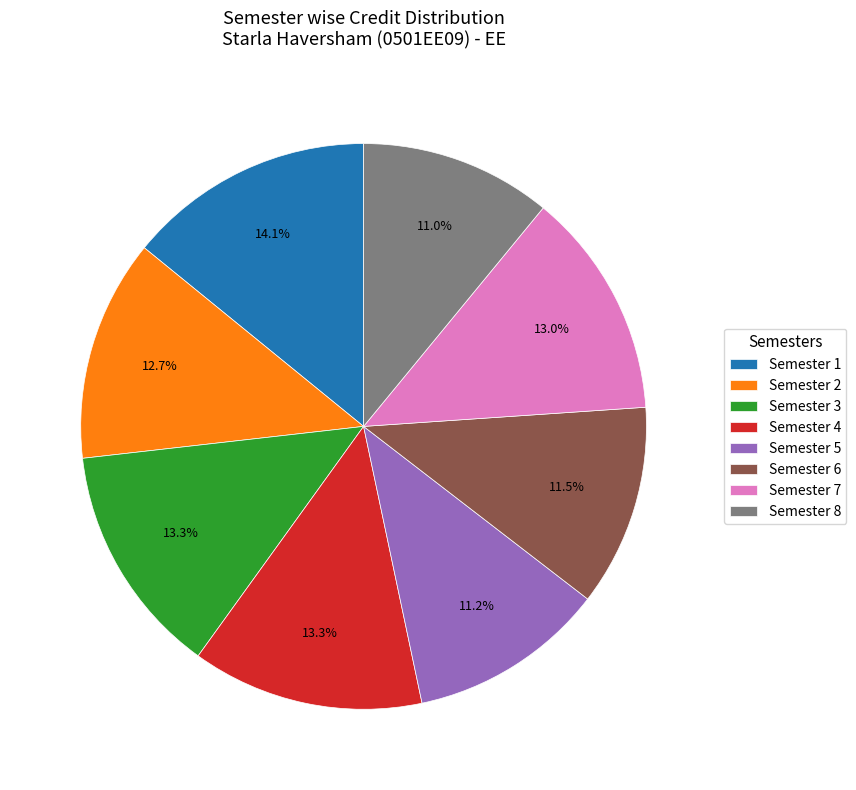

To the nearest percent, what is the difference between the Semester 6 and Semester 4 slice percentages?

2%